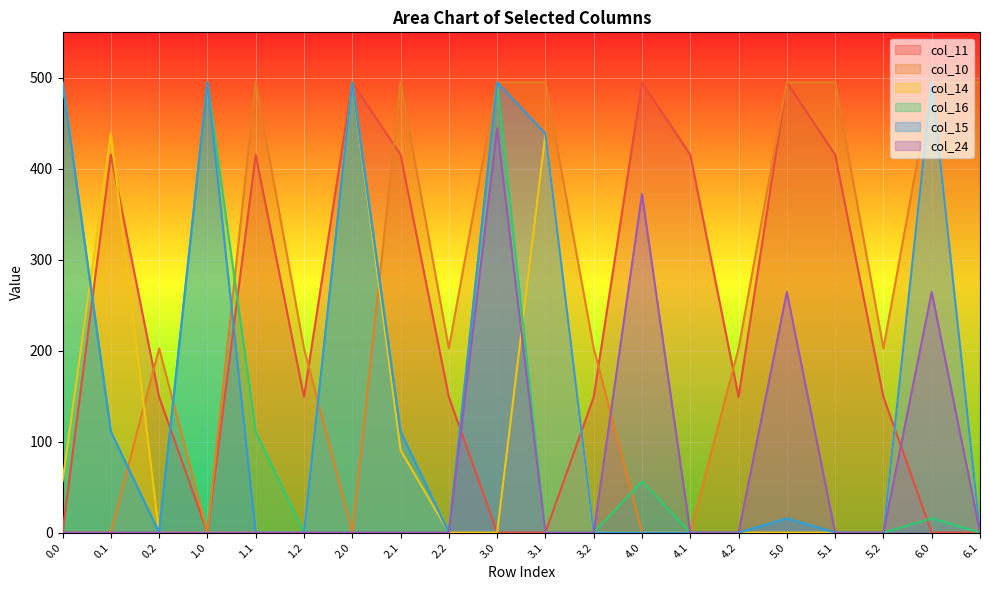

What is the difference between the maximum and minimum values in the col_24 series?

444.4